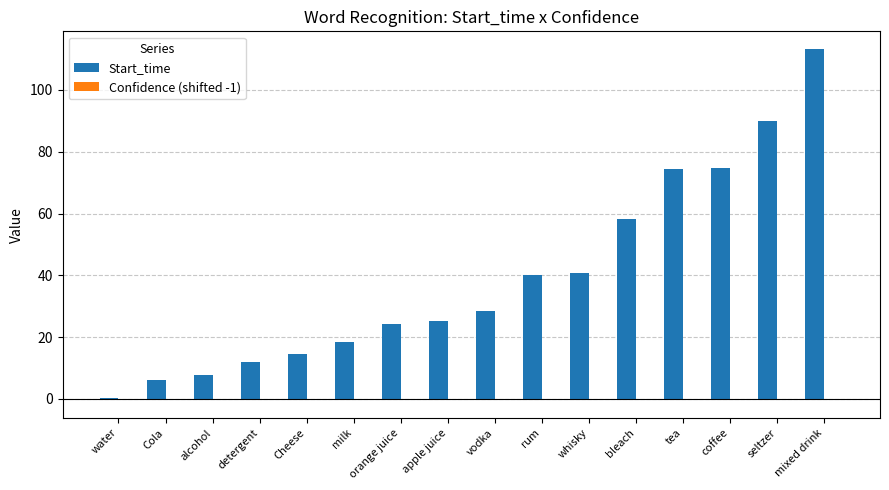

Which series changed the most between Cheese and bleach?

Start_time